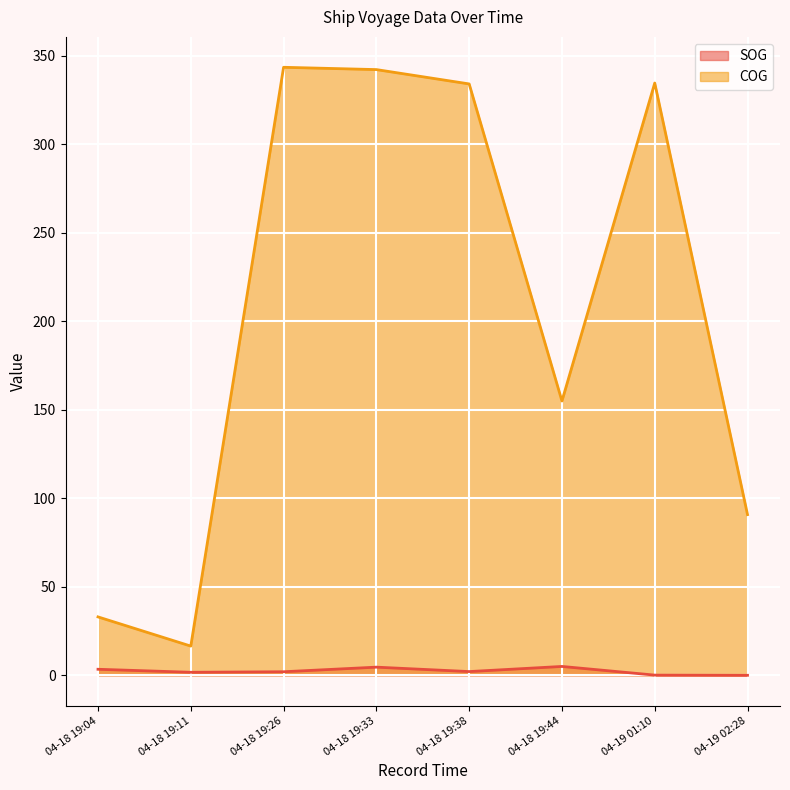

What is the value of the SOG point at the 7th from the left?

0.1